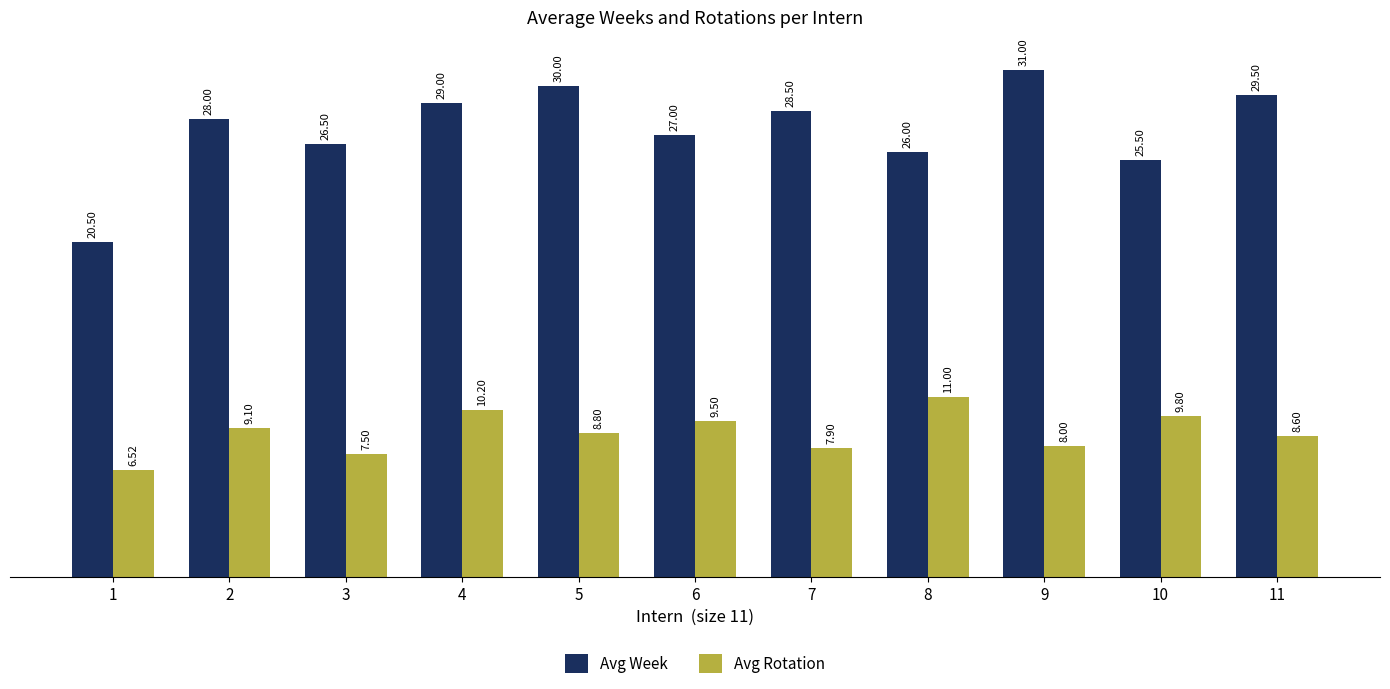

What is the minimum value shown in the chart?

6.5